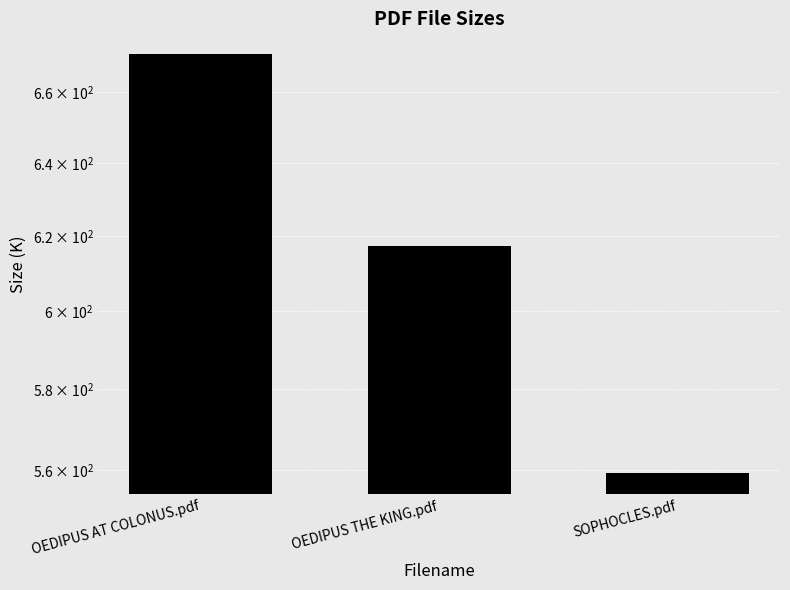

How many bars are there in total?

3